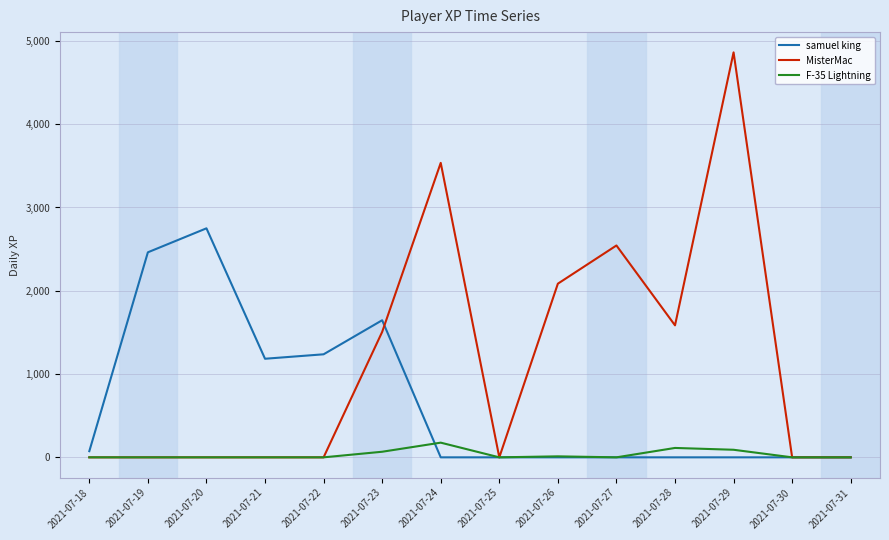

Which category has the highest value in the samuel king series?

2021-07-20